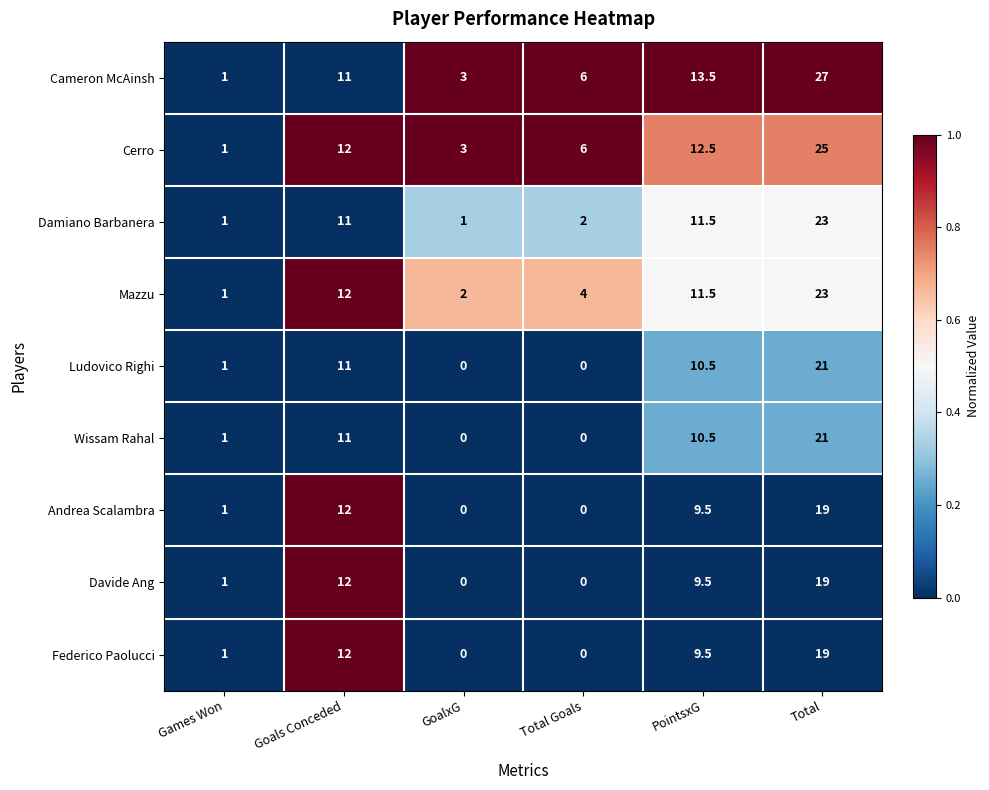

Which series changed the most between Games Won and Total?

Cameron McAinsh